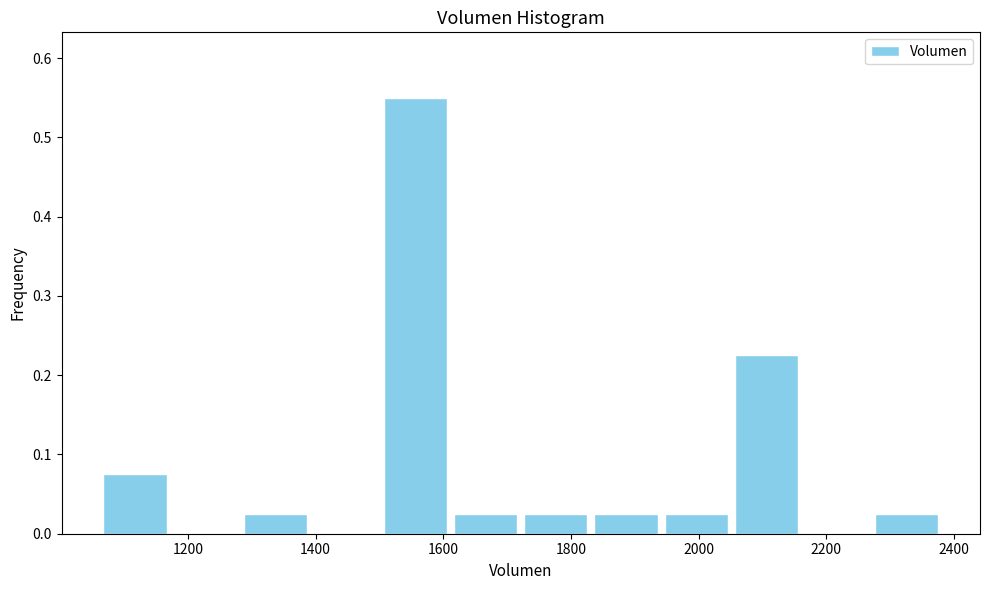

Reading left to right, list every bar in this chart as the range it spans on the x-axis followed by its height. Neither the bar edges nor the heights are printed on the chart, so give them approximately, as read against the axes.

1060 to 1180: 0.08
1180 to 1280: 0
1280 to 1400: 0.03
1400 to 1500: 0
1500 to 1620: 0.55
1620 to 1720: 0.03
1720 to 1840: 0.03
1840 to 1940: 0.03
1940 to 2060: 0.03
2060 to 2160: 0.23
2160 to 2280: 0
2280 to 2380: 0.03